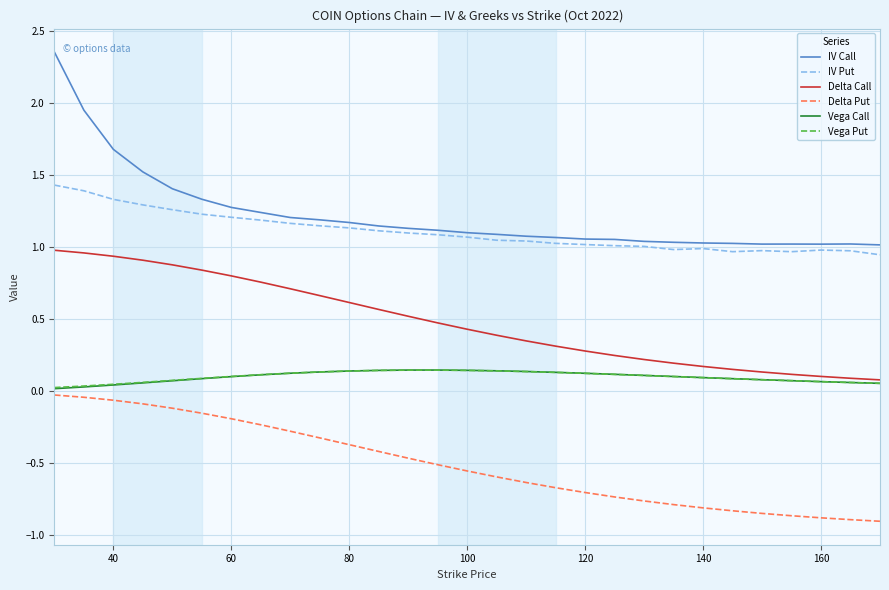

Which series has the largest range (max minus min)?

IV Call